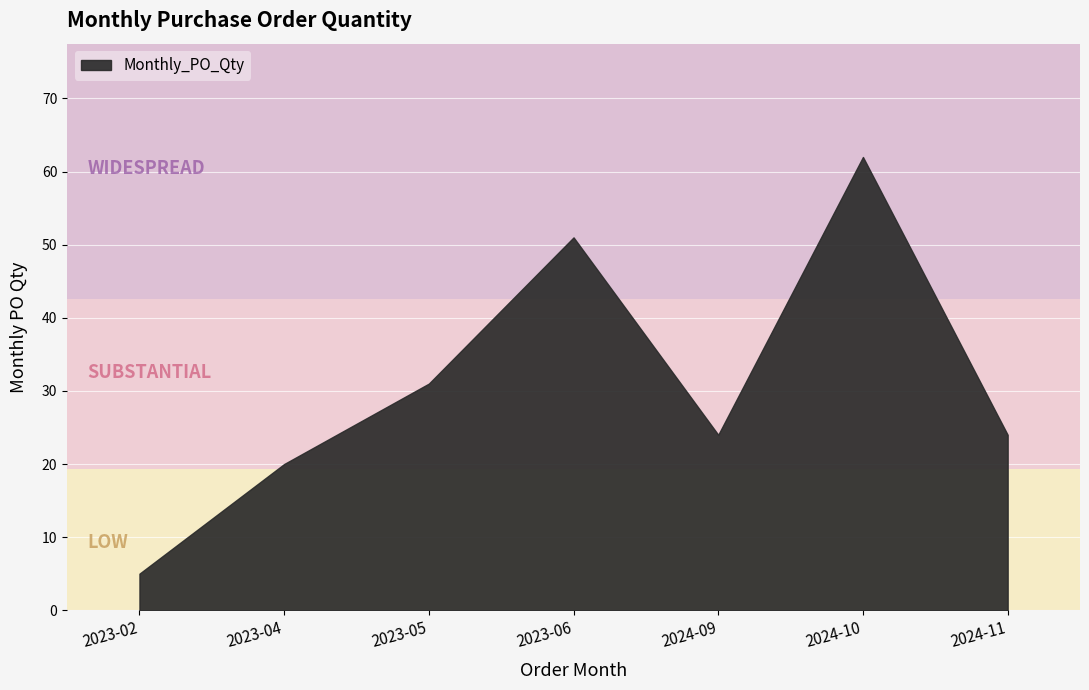

What is the average value?

31